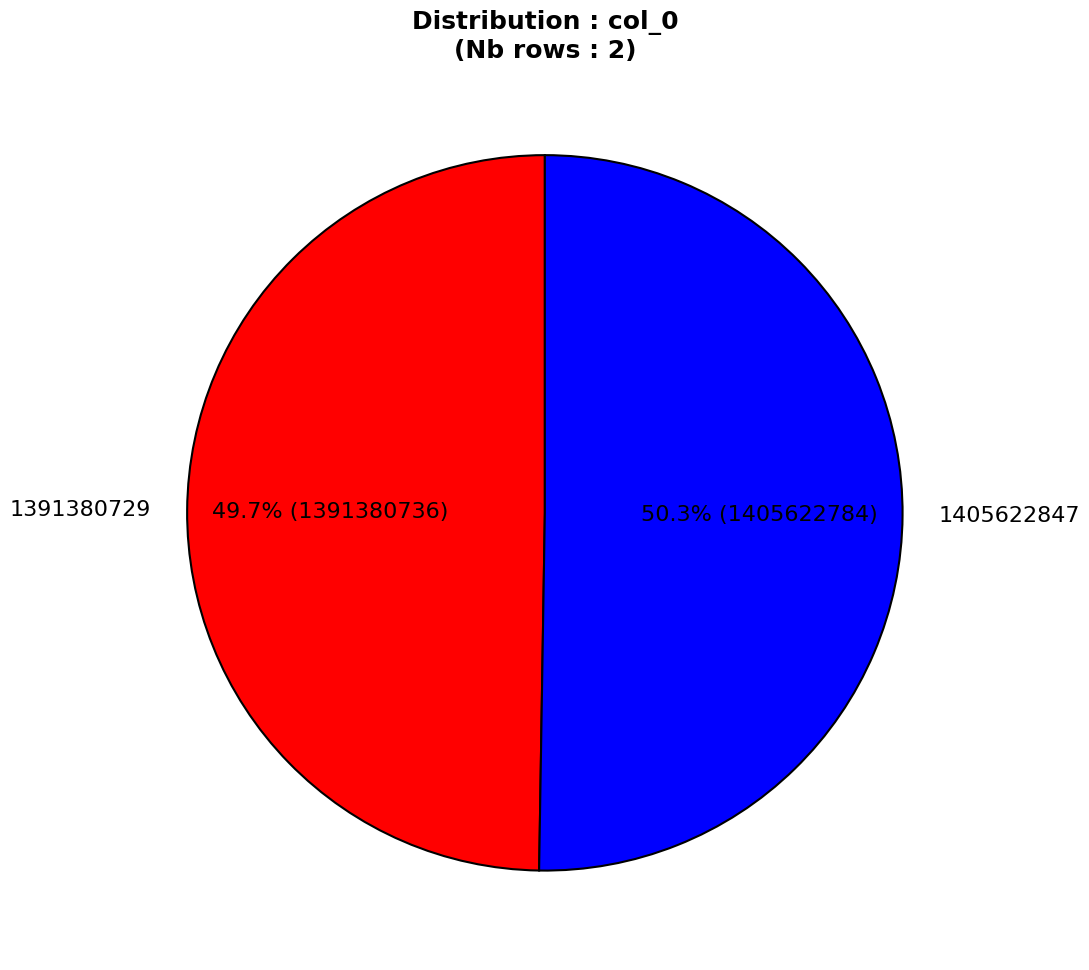

Does any single category account for the majority?

Yes